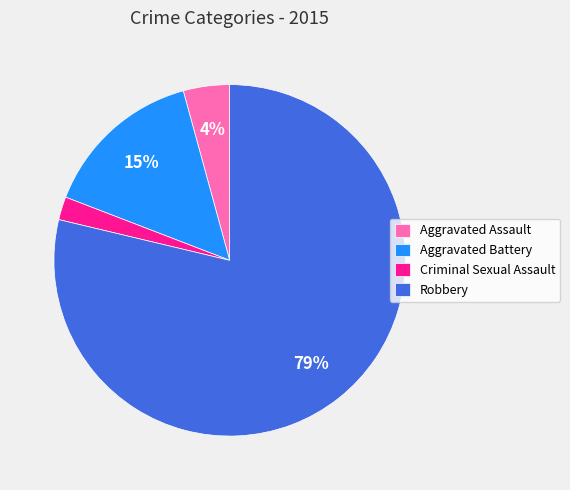

Is the sum of Aggravated Assault and Robbery greater than half?

Yes